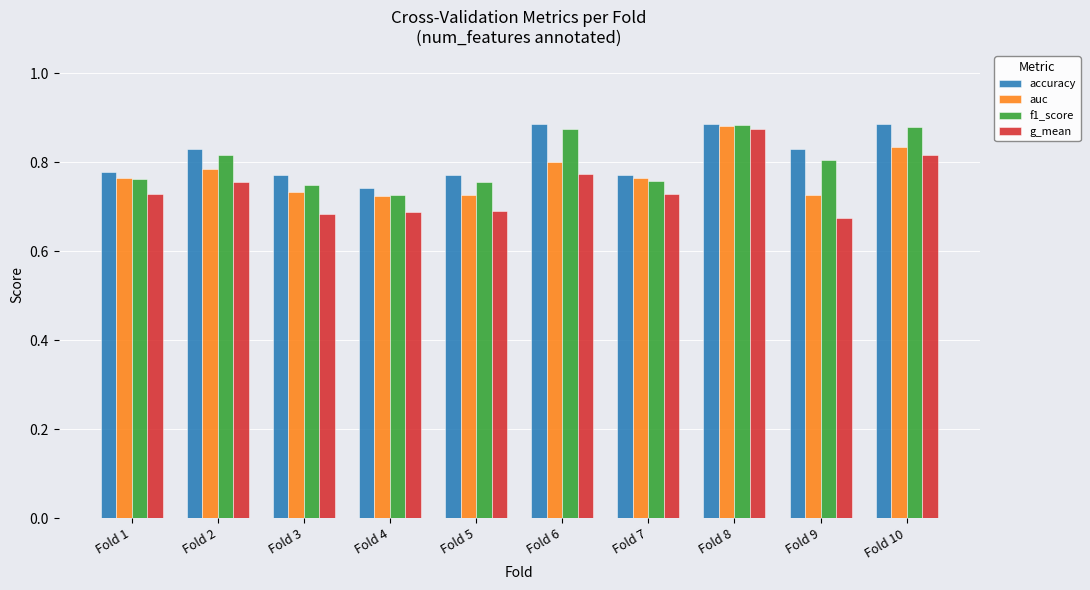

Are the bars grouped side by side (vs. stacked)?

Yes